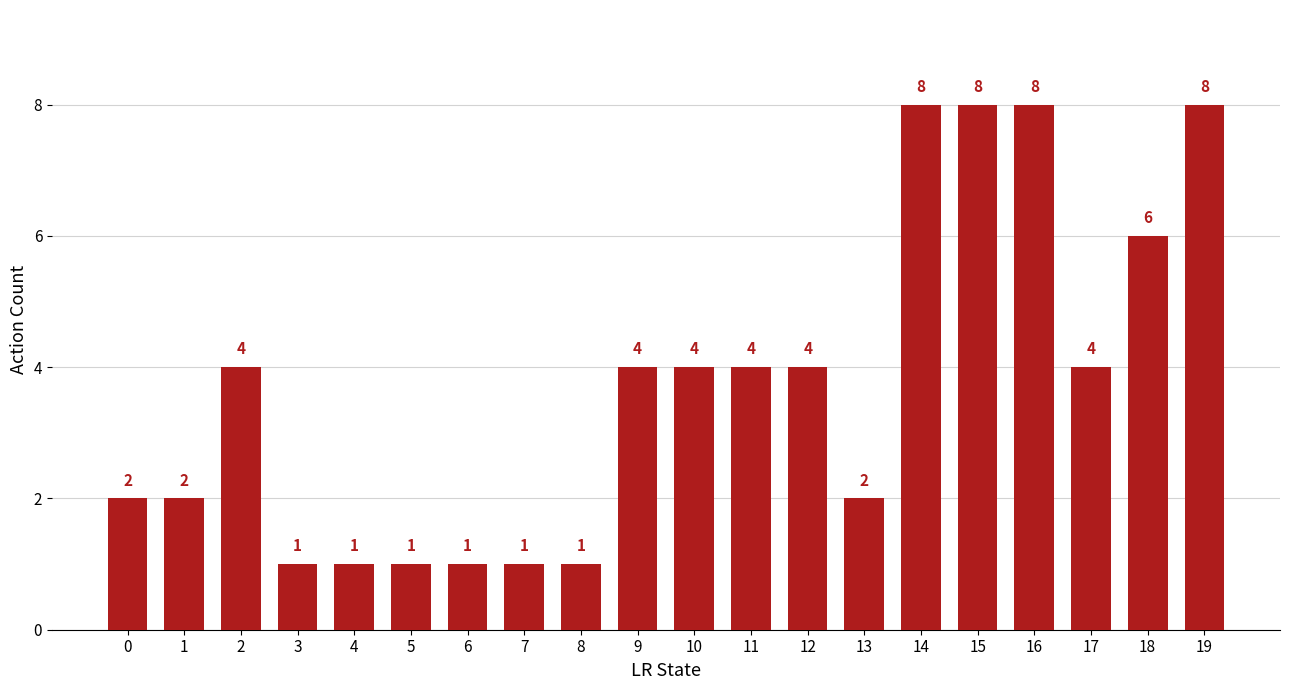

What is the value of the 7th bar from the left?

1